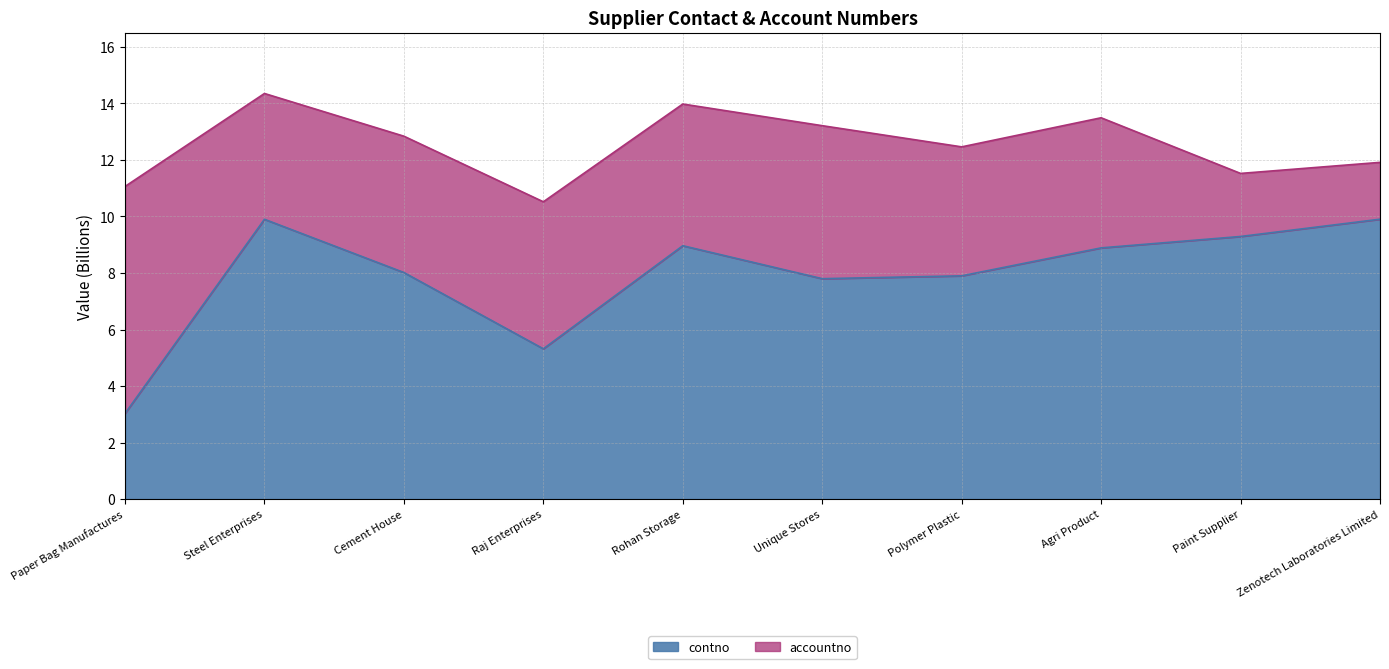

Reading left to right, extract all data points from this chart.

Paper Bag Manufactures=3.0	Steel Enterprises=9.9	Cement House=8.0	Raj Enterprises=5.3	Rohan Storage=9.0	Unique Stores=7.8	Polymer Plastic=7.9	Agri Product=8.9	Paint Supplier=9.3	Zenotech Laboratories Limited=9.9